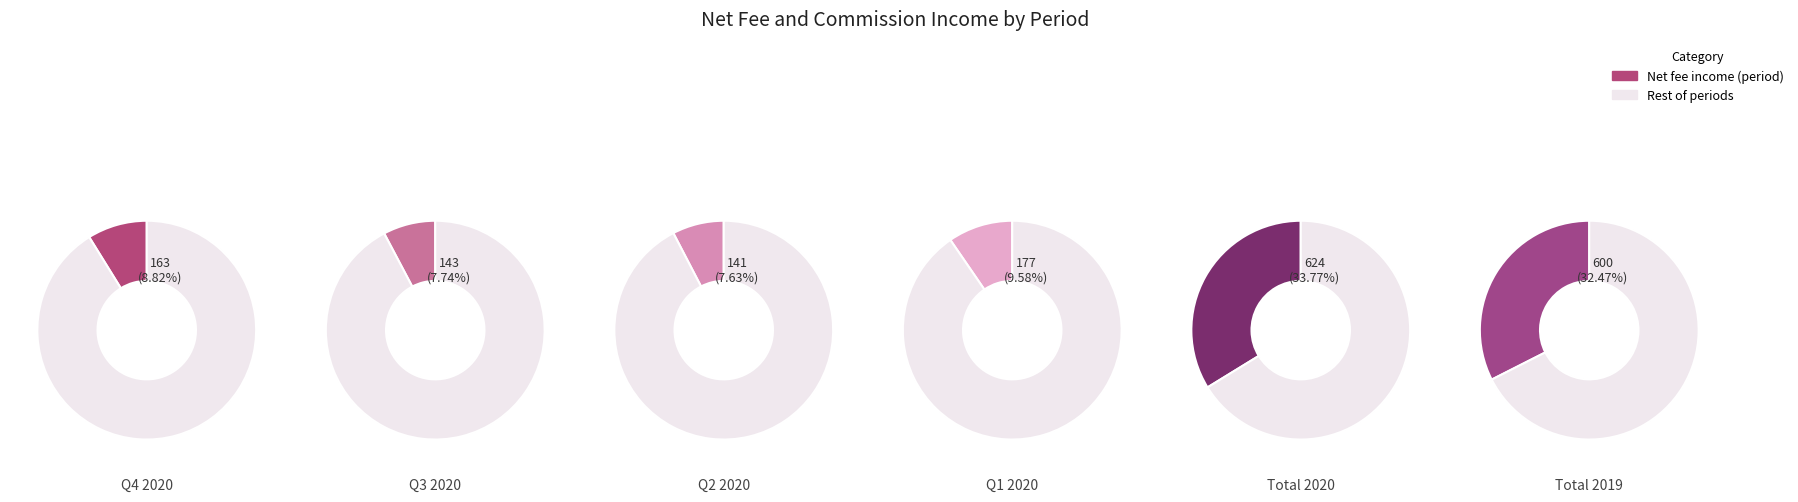

To the nearest percent, what portion does Total 2019 represent?

32%